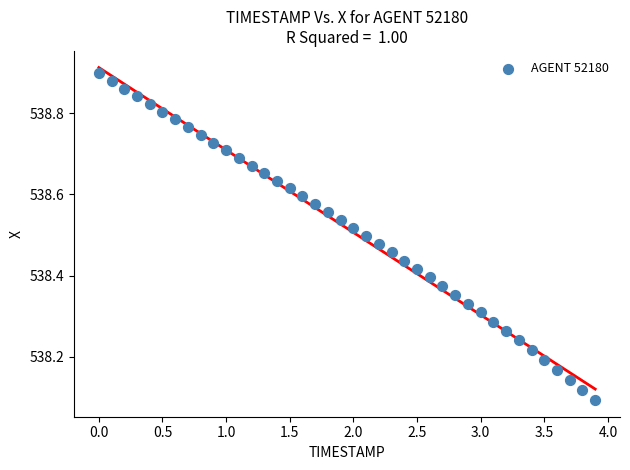

What is the range of X values (max minus min)?

3.9